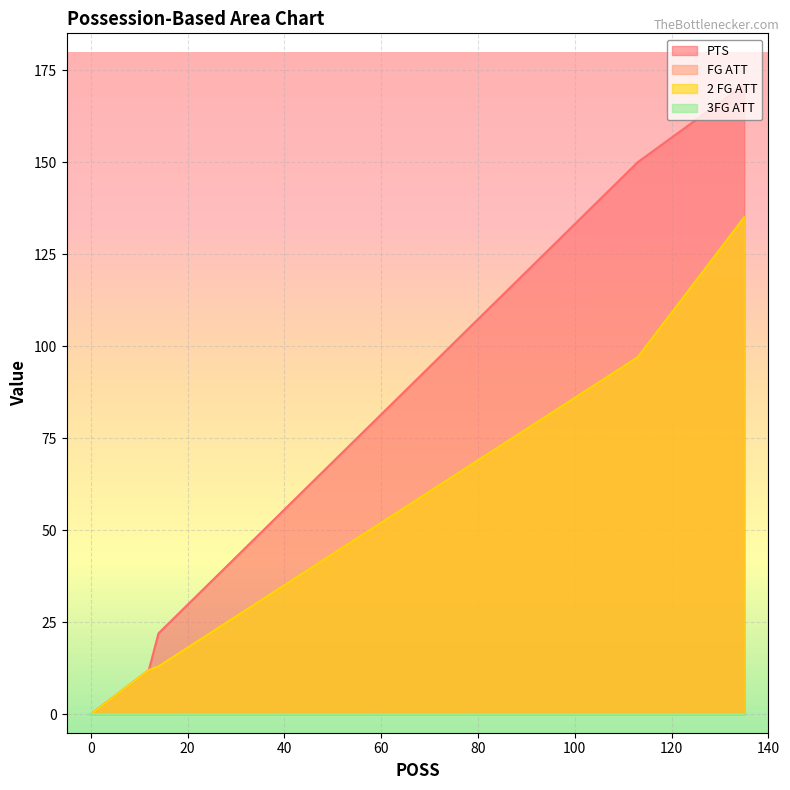

What is the greatest value displayed?

171